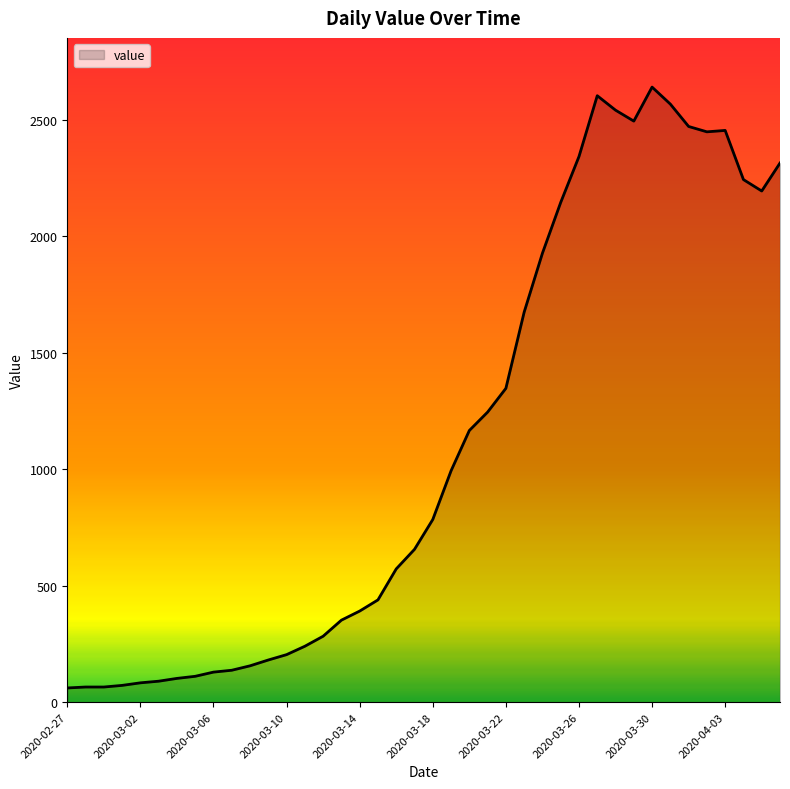

What is the difference between the maximum and minimum values?

2579